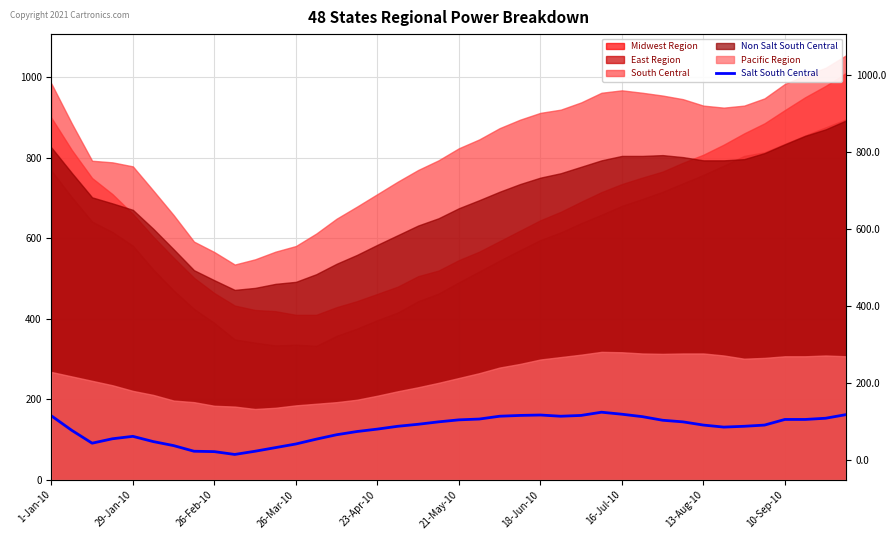

What position from the right is 13?

27